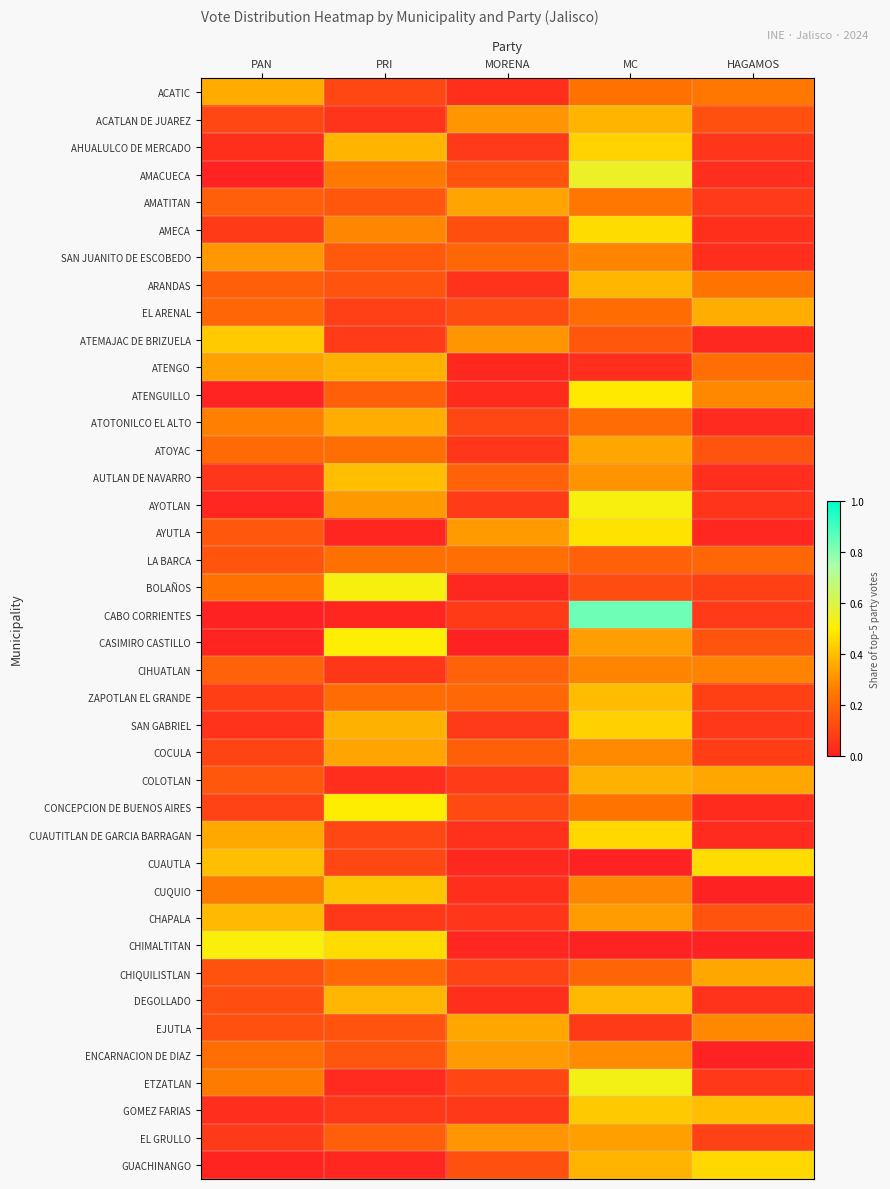

Reading right to left, extract all data points from this chart.

ACATIC: HAGAMOS=0.3	MC=0.2	MORENA=0.0	PRI=0.1	PAN=0.4
ACATLAN DE JUAREZ: HAGAMOS=0.1	MC=0.4	MORENA=0.3	PRI=0.1	PAN=0.1
AHUALULCO DE MERCADO: HAGAMOS=0.1	MC=0.4	MORENA=0.1	PRI=0.4	PAN=0.0
AMACUECA: HAGAMOS=0.0	MC=0.6	MORENA=0.1	PRI=0.3	PAN=0.0
AMATITAN: HAGAMOS=0.1	MC=0.2	MORENA=0.3	PRI=0.2	PAN=0.2
AMECA: HAGAMOS=0.0	MC=0.5	MORENA=0.1	PRI=0.3	PAN=0.1
SAN JUANITO DE ESCOBEDO: HAGAMOS=0.0	MC=0.3	MORENA=0.2	PRI=0.2	PAN=0.3
ARANDAS: HAGAMOS=0.2	MC=0.4	MORENA=0.1	PRI=0.1	PAN=0.2
EL ARENAL: HAGAMOS=0.4	MC=0.2	MORENA=0.1	PRI=0.1	PAN=0.2
ATEMAJAC DE BRIZUELA: HAGAMOS=0.0	MC=0.2	MORENA=0.3	PRI=0.1	PAN=0.4
ATENGO: HAGAMOS=0.2	MC=0.0	MORENA=0.0	PRI=0.4	PAN=0.3
ATENGUILLO: HAGAMOS=0.3	MC=0.5	MORENA=0.0	PRI=0.2	PAN=0.0
ATOTONILCO EL ALTO: HAGAMOS=0.0	MC=0.2	MORENA=0.1	PRI=0.4	PAN=0.3
ATOYAC: HAGAMOS=0.2	MC=0.4	MORENA=0.1	PRI=0.2	PAN=0.2
AUTLAN DE NAVARRO: HAGAMOS=0.0	MC=0.3	MORENA=0.2	PRI=0.4	PAN=0.1
AYOTLAN: HAGAMOS=0.1	MC=0.5	MORENA=0.1	PRI=0.3	PAN=0.0
AYUTLA: HAGAMOS=0.0	MC=0.5	MORENA=0.3	PRI=0.0	PAN=0.2
LA BARCA: HAGAMOS=0.2	MC=0.2	MORENA=0.2	PRI=0.2	PAN=0.2
BOLAÑOS: HAGAMOS=0.1	MC=0.1	MORENA=0.0	PRI=0.5	PAN=0.2
CABO CORRIENTES: HAGAMOS=0.1	MC=0.8	MORENA=0.1	PRI=0.0	PAN=0.0
CASIMIRO CASTILLO: HAGAMOS=0.2	MC=0.3	MORENA=0.0	PRI=0.5	PAN=0.0
CIHUATLAN: HAGAMOS=0.3	MC=0.3	MORENA=0.2	PRI=0.1	PAN=0.2
ZAPOTLAN EL GRANDE: HAGAMOS=0.1	MC=0.4	MORENA=0.2	PRI=0.2	PAN=0.1
SAN GABRIEL: HAGAMOS=0.1	MC=0.4	MORENA=0.1	PRI=0.4	PAN=0.0
COCULA: HAGAMOS=0.1	MC=0.3	MORENA=0.2	PRI=0.3	PAN=0.1
COLOTLAN: HAGAMOS=0.4	MC=0.4	MORENA=0.1	PRI=0.0	PAN=0.2
CONCEPCION DE BUENOS AIRES: HAGAMOS=0.0	MC=0.2	MORENA=0.1	PRI=0.5	PAN=0.1
CUAUTITLAN DE GARCIA BARRAGAN: HAGAMOS=0.0	MC=0.5	MORENA=0.0	PRI=0.1	PAN=0.4
CUAUTLA: HAGAMOS=0.5	MC=0.0	MORENA=0.0	PRI=0.1	PAN=0.4
CUQUIO: HAGAMOS=0.0	MC=0.3	MORENA=0.0	PRI=0.4	PAN=0.3
CHAPALA: HAGAMOS=0.1	MC=0.3	MORENA=0.1	PRI=0.1	PAN=0.4
CHIMALTITAN: HAGAMOS=0.0	MC=0.0	MORENA=0.0	PRI=0.5	PAN=0.5
CHIQUILISTLAN: HAGAMOS=0.3	MC=0.2	MORENA=0.1	PRI=0.2	PAN=0.1
DEGOLLADO: HAGAMOS=0.1	MC=0.4	MORENA=0.0	PRI=0.4	PAN=0.1
EJUTLA: HAGAMOS=0.3	MC=0.1	MORENA=0.4	PRI=0.1	PAN=0.1
ENCARNACION DE DIAZ: HAGAMOS=0.0	MC=0.3	MORENA=0.3	PRI=0.2	PAN=0.2
ETZATLAN: HAGAMOS=0.1	MC=0.5	MORENA=0.1	PRI=0.0	PAN=0.3
GOMEZ FARIAS: HAGAMOS=0.4	MC=0.4	MORENA=0.1	PRI=0.1	PAN=0.0
EL GRULLO: HAGAMOS=0.1	MC=0.3	MORENA=0.3	PRI=0.2	PAN=0.1
GUACHINANGO: HAGAMOS=0.5	MC=0.4	MORENA=0.1	PRI=0.0	PAN=0.0